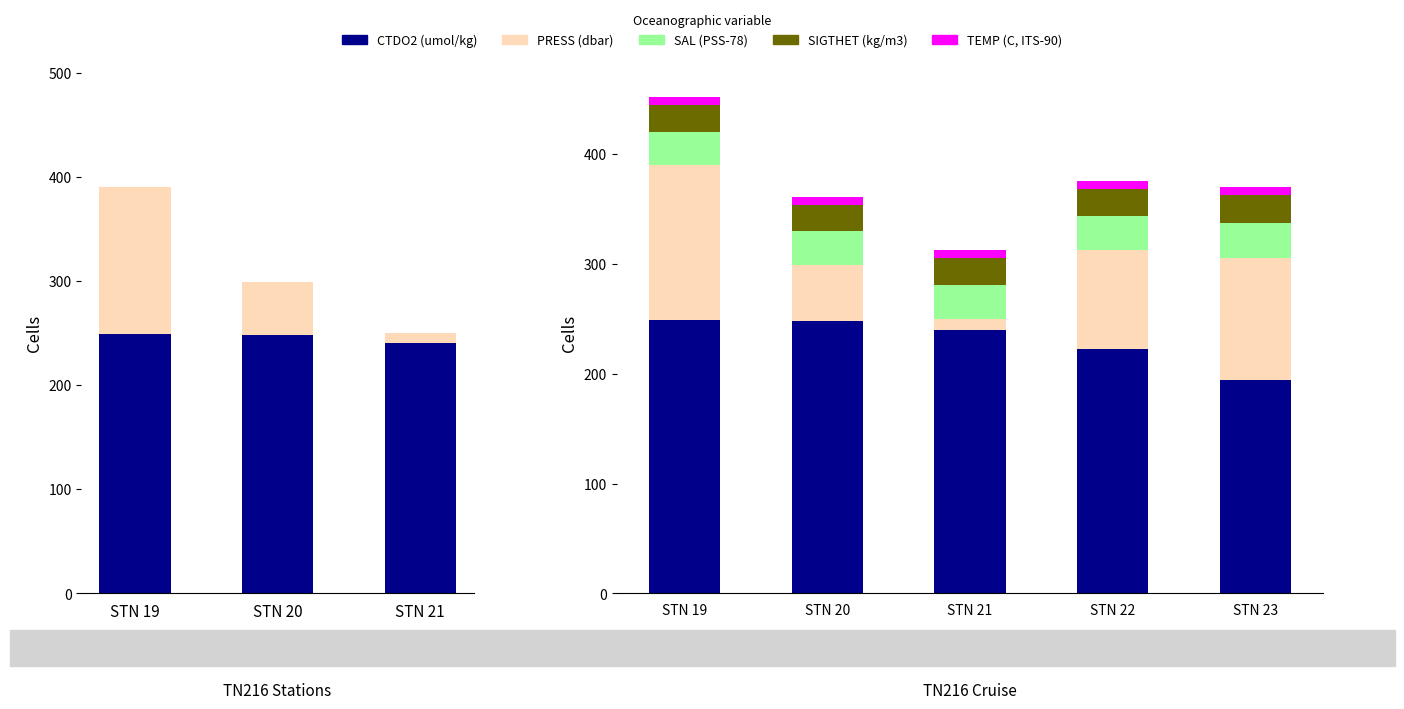

At how many categories does at least one series exceed 49?

5